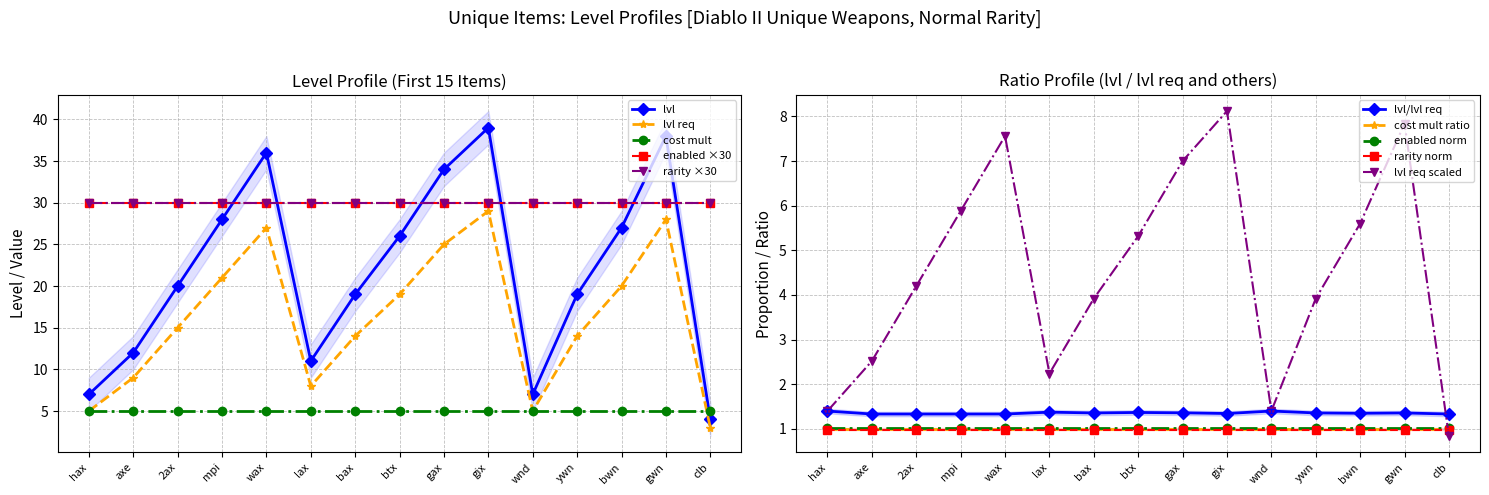

Is the value of lvl/lvl req at 2ax greater than the value of cost mult ratio at hax?

Yes